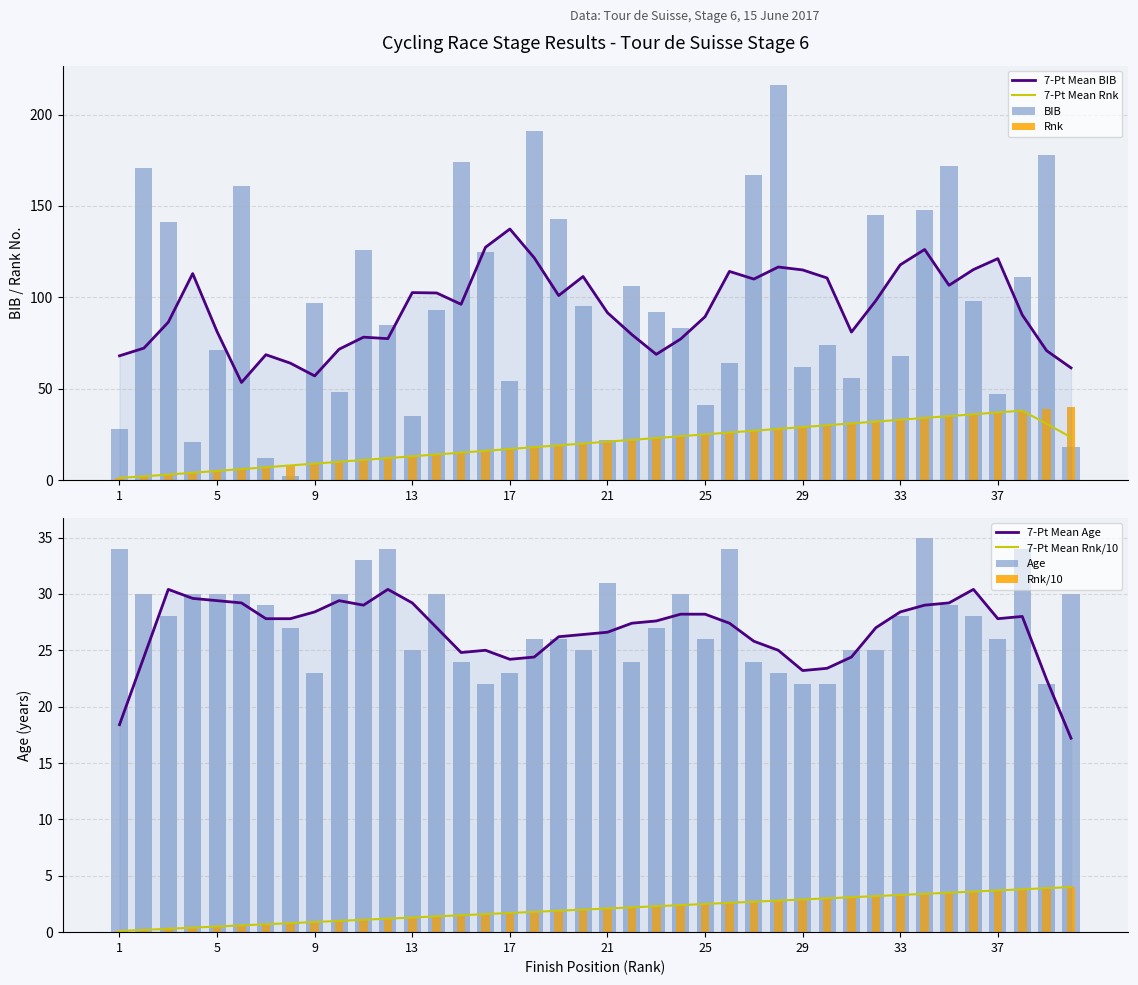

What value does the Age series have at 33, to the nearest 10?

30